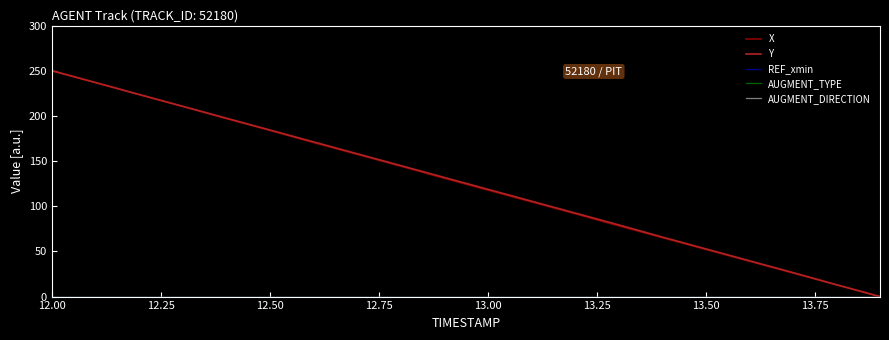

At which category is the sum across all series the highest?

12.00